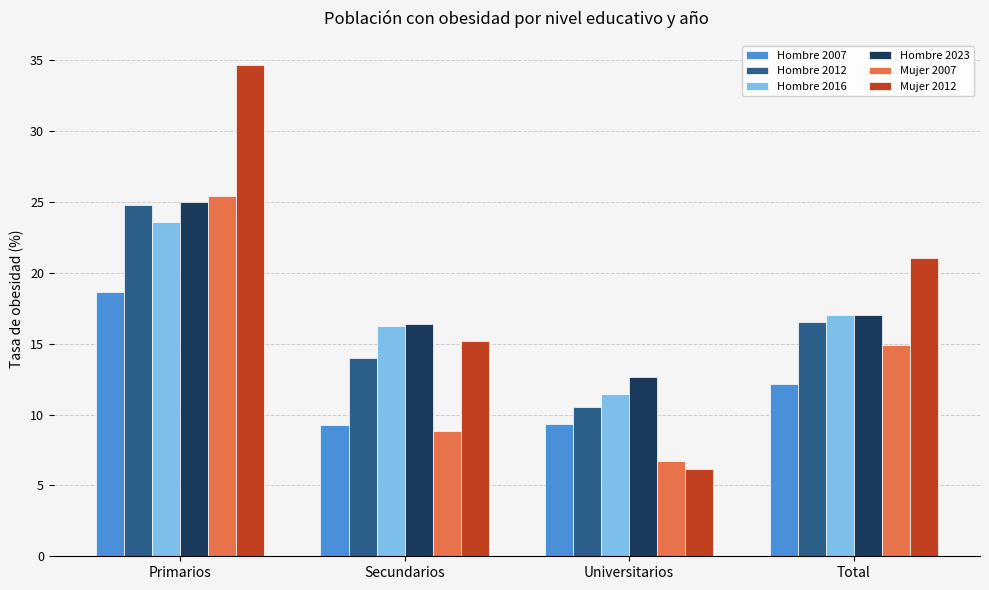

At which label does Hombre 2007 reach its peak?

Primarios